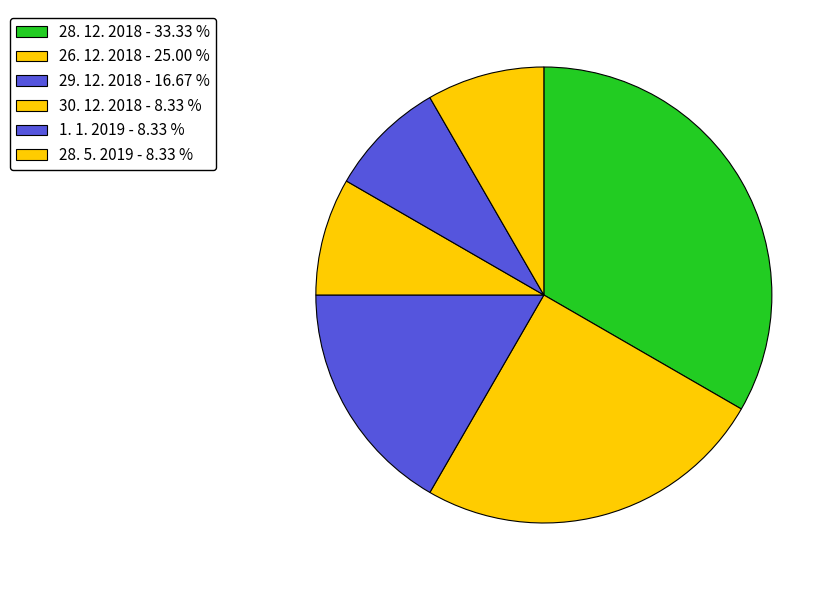

What percentage is NOT represented by 26. 12. 2018?

75.0%